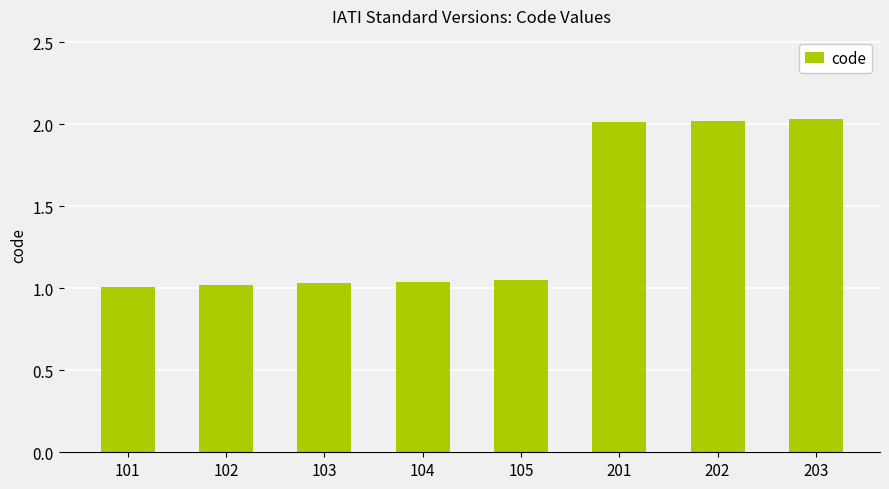

The value at 103 is 0.5. True or false?

False